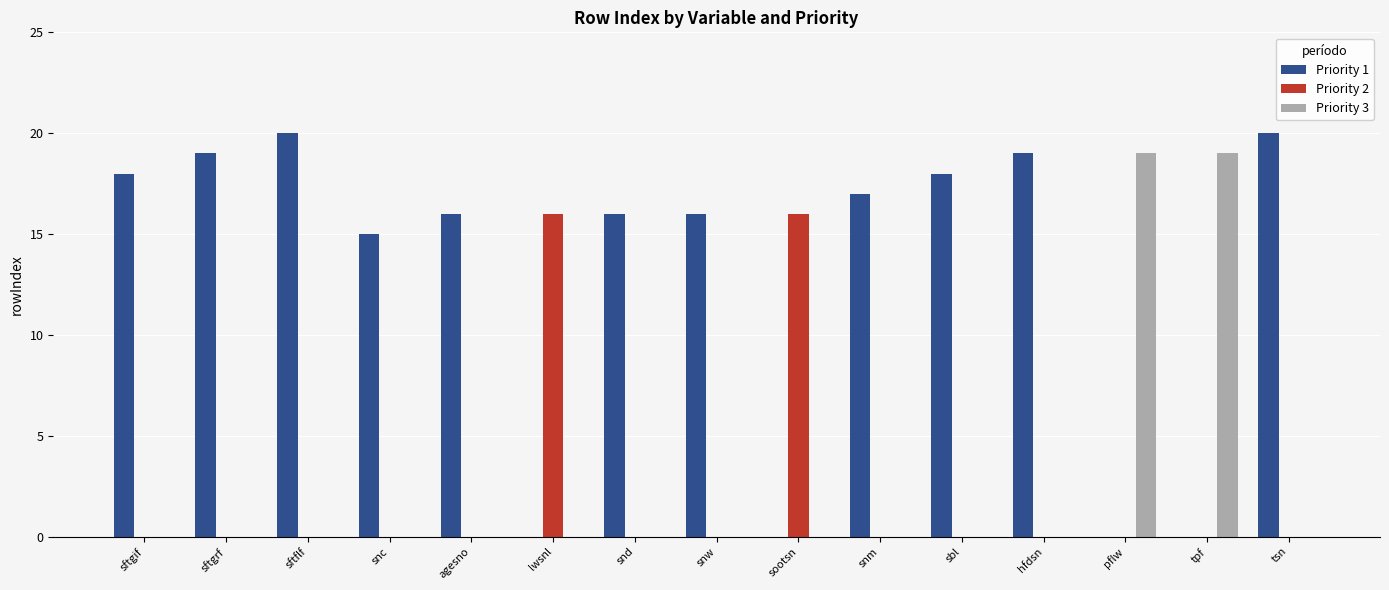

Reading right to left, extract all data points from this chart.

Priority 1: 20	0	0	19	18	17	0	16	16	0	16	15	20	19	18
Priority 2: 0	0	0	0	0	0	16	0	0	16	0	0	0	0	0
Priority 3: 0	19	19	0	0	0	0	0	0	0	0	0	0	0	0